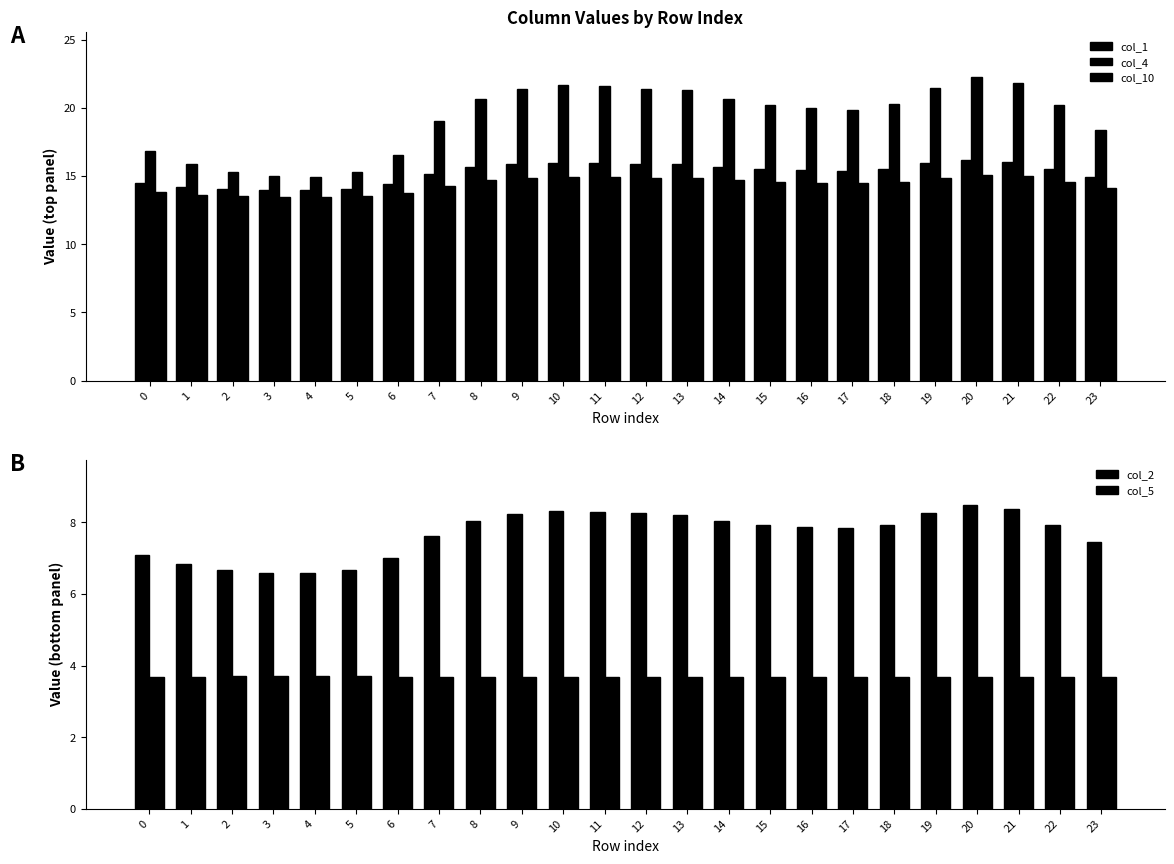

True or false: col_10 has a value of 3.9 at 22.

False